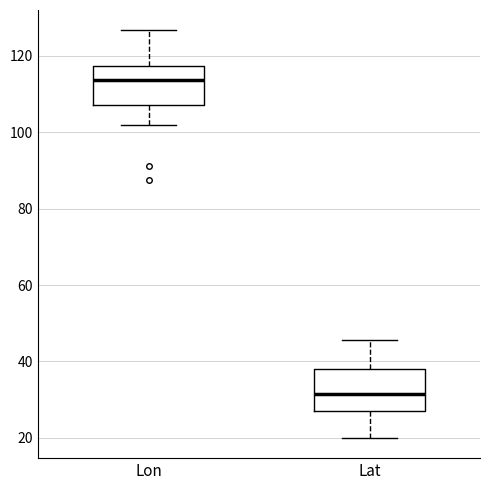

Where does the median line of the box for Lat sit on the y-axis? The values are not printed on the chart, so give them approximately, as read against the axis.

32